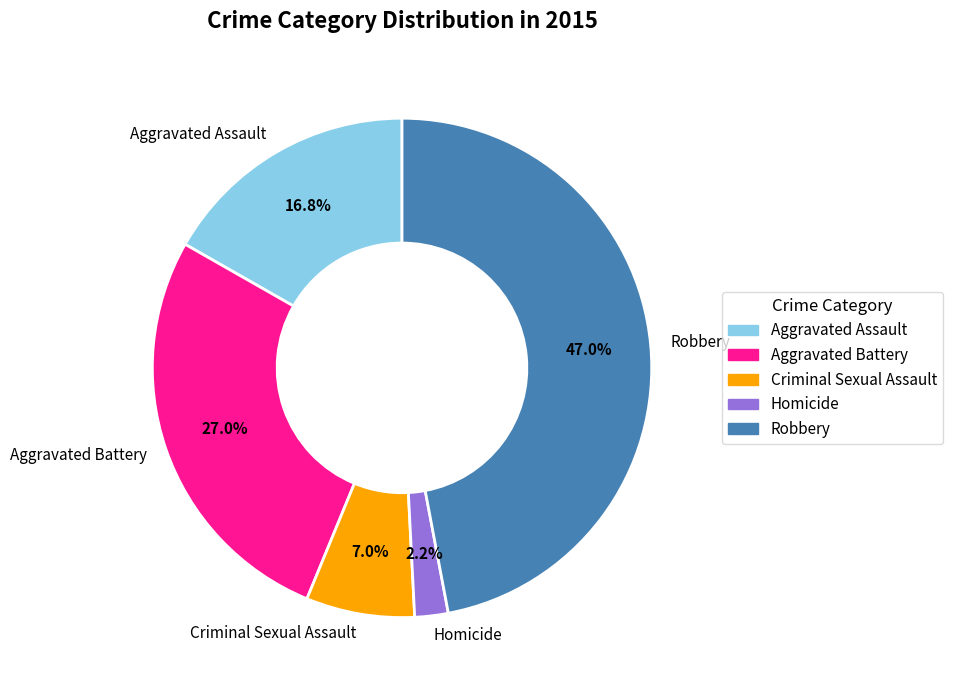

To the nearest percent, what is the difference between the largest and smallest slice percentages?

45%